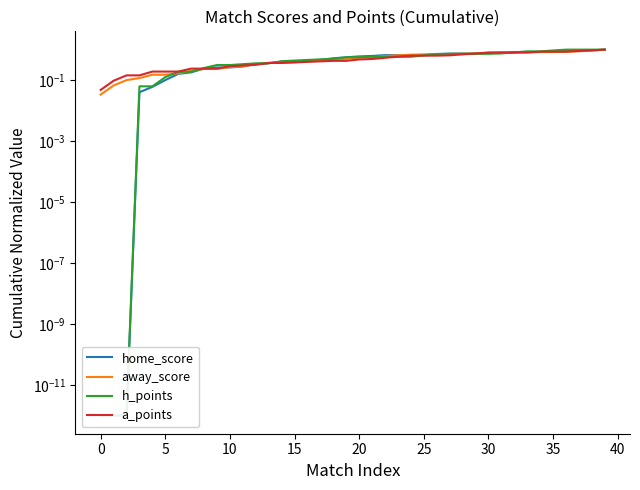

What is the spread (max minus min) of values at 19?

0.1